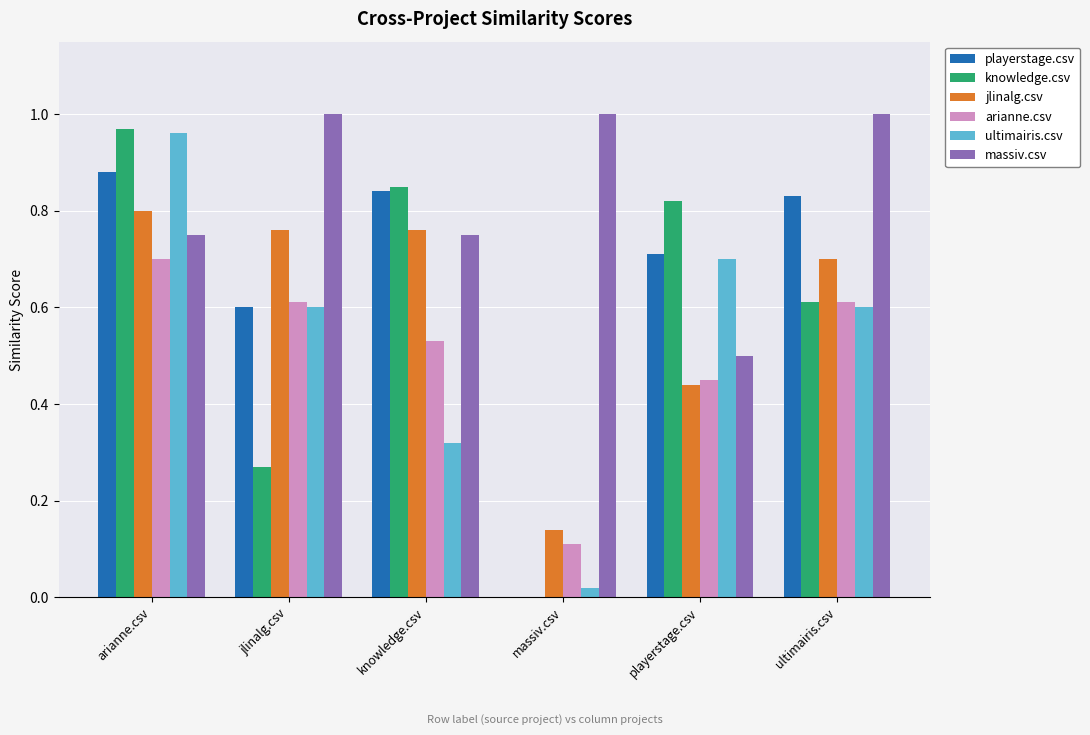

At which category is the sum across all series the highest?

arianne.csv